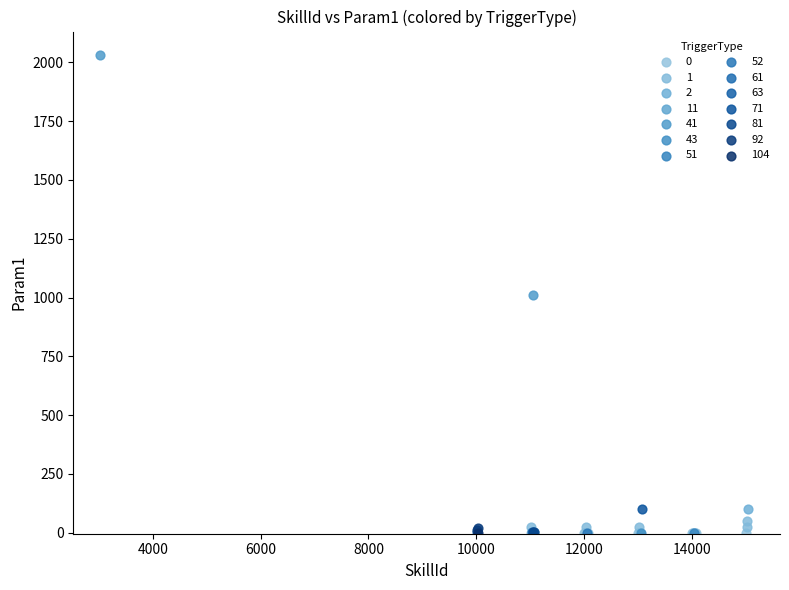

What are all the series names shown in the legend?

0, 1, 2, 11, 41, 43, 51, 52, 61, 63, 71, 81, 92, 104